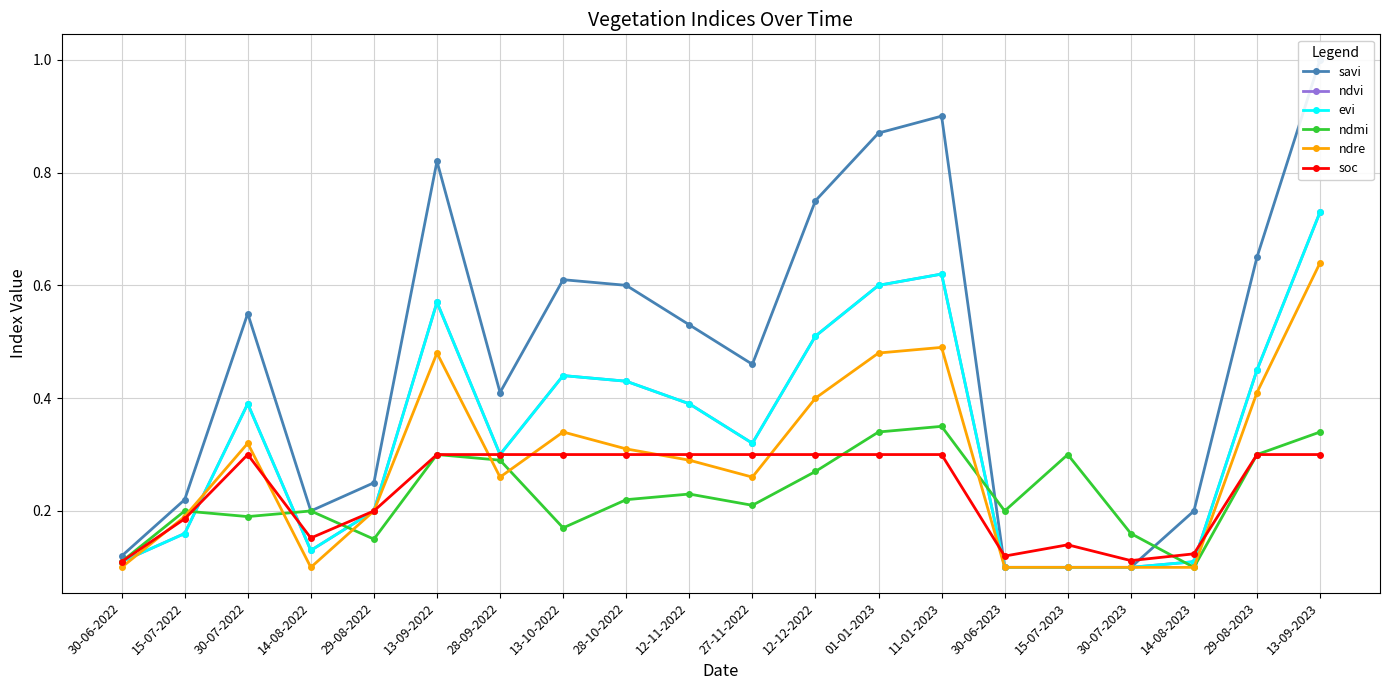

Where is ndmi nearest to the value 0?

14-08-2023